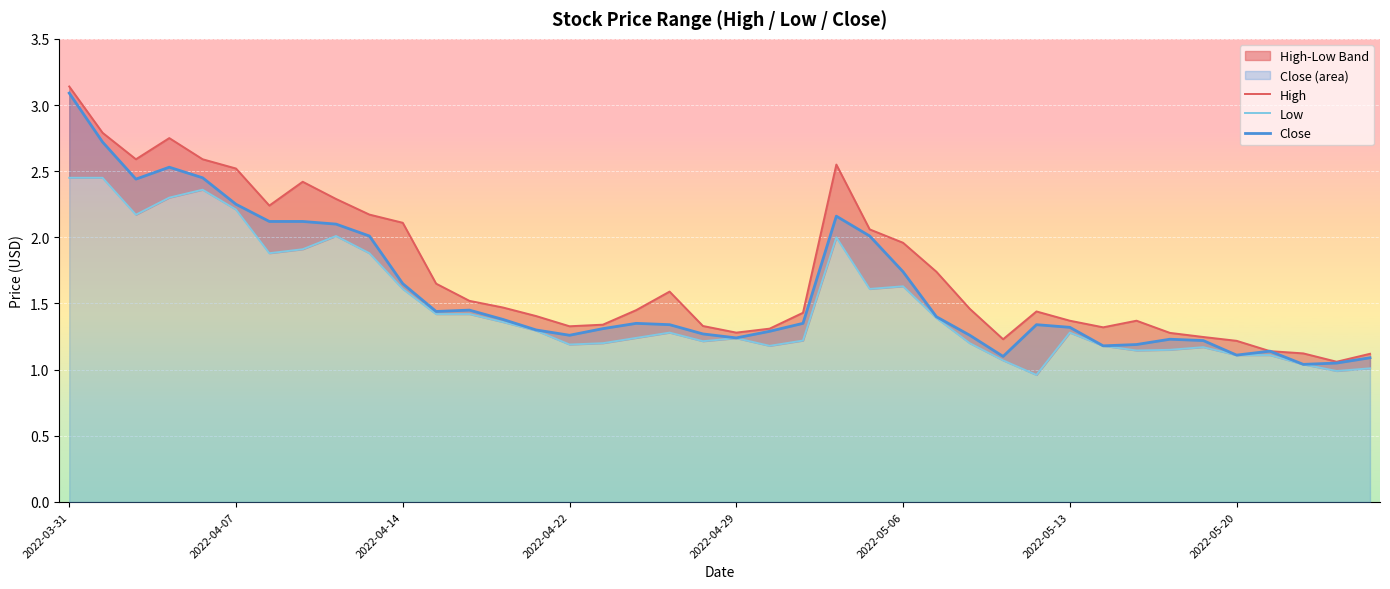

What is the spread (max minus min) of values at 19?

0.1